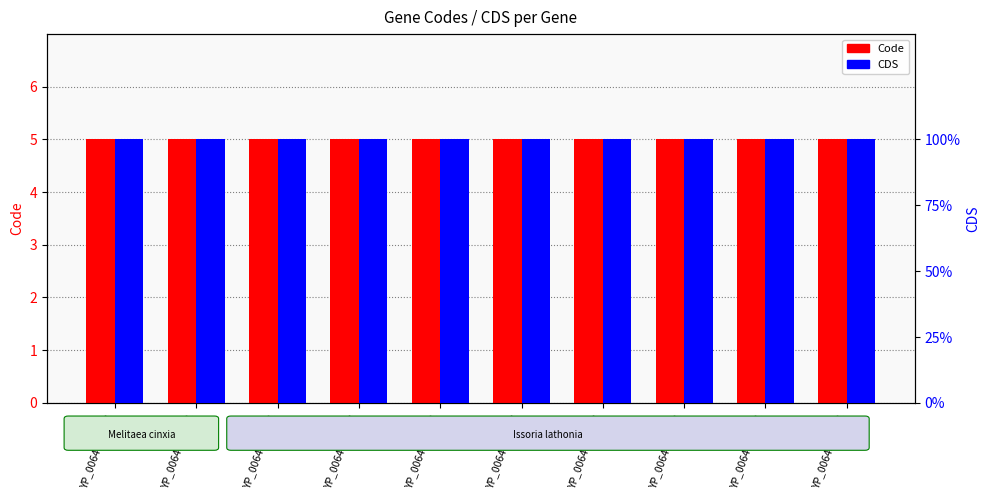

What position from the left is YP_006460009.1?

7